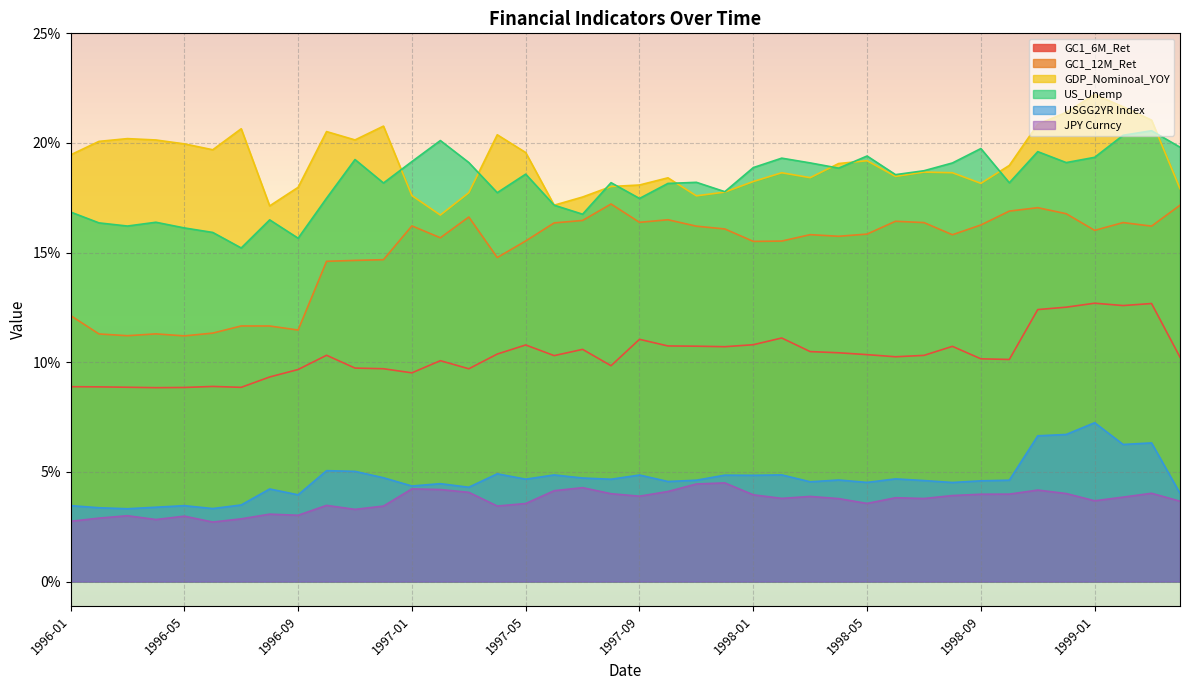

How many distinct data groups are displayed?

6